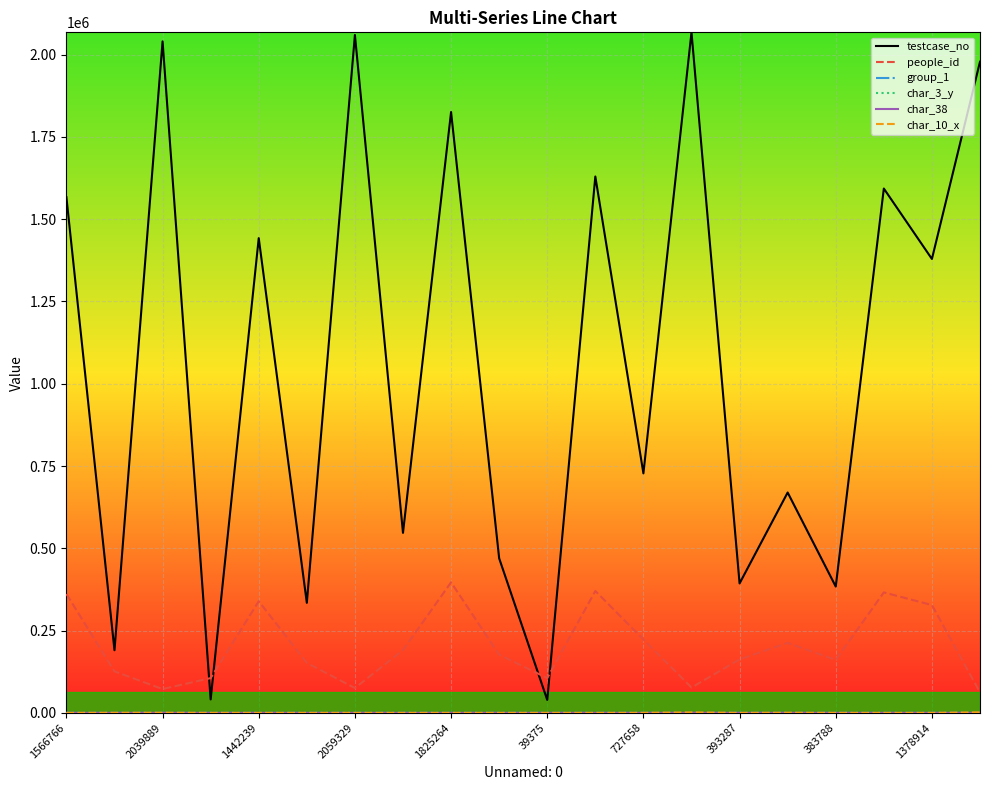

Which series has the widest spread of values?

testcase_no